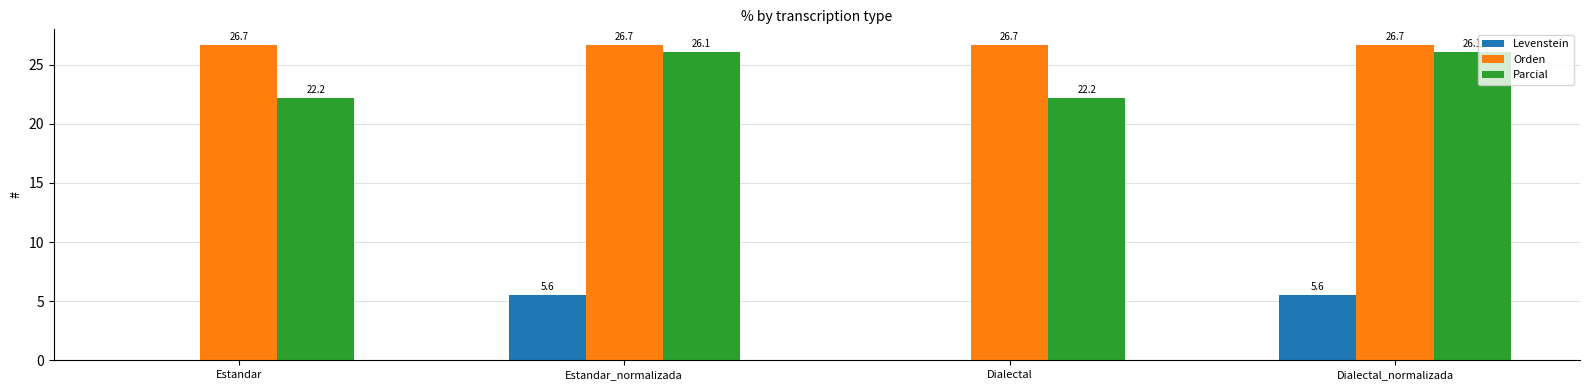

What is the sum of all Parcial values?

96.6